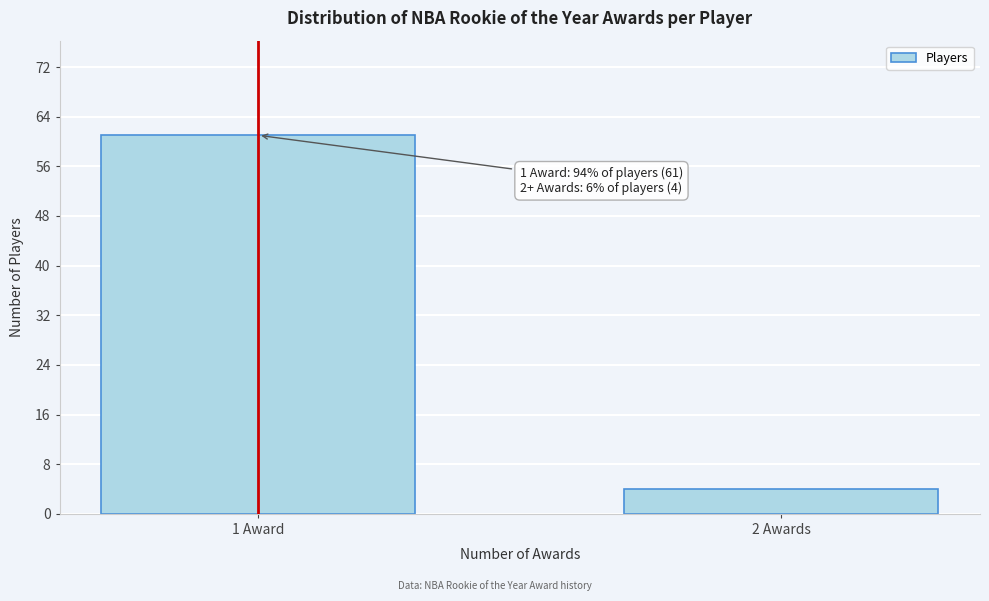

Reading left to right, transcribe all the data shown in this chart.

1 Award=61	2 Awards=4